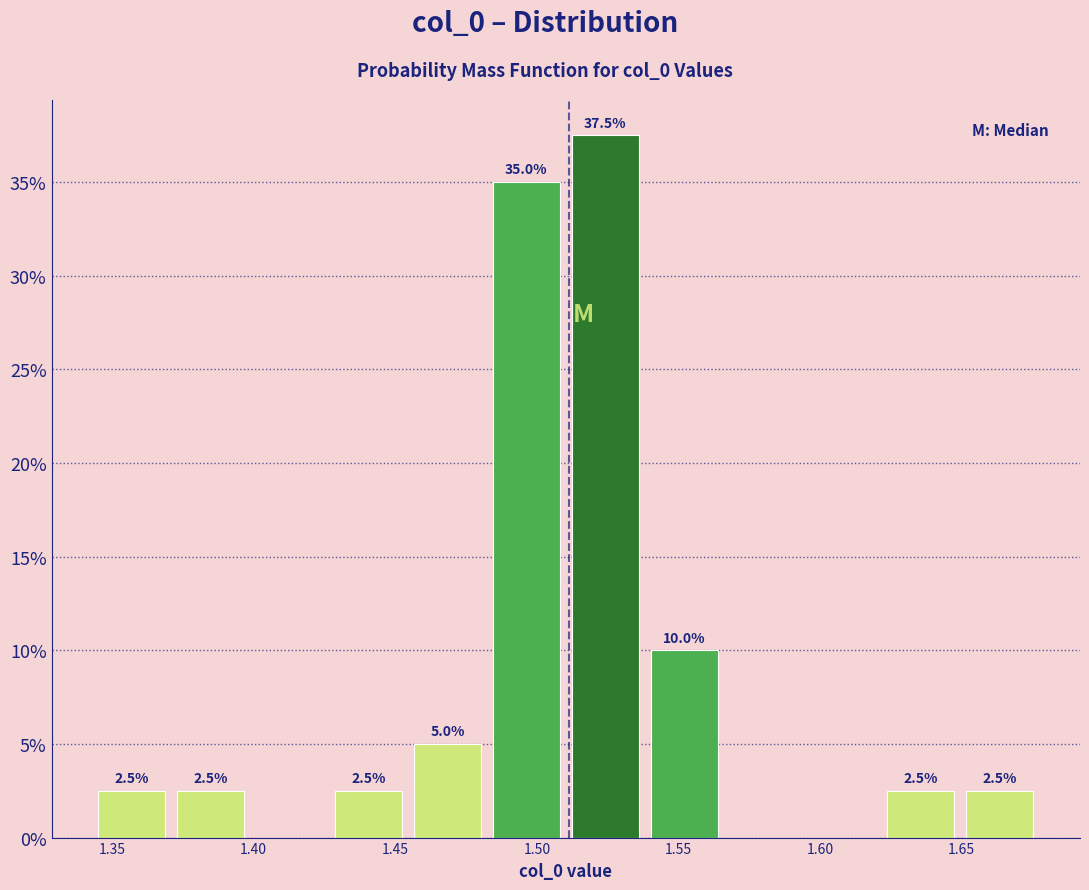

Over which range of the x-axis is the bar tallest?

1.510 to 1.540